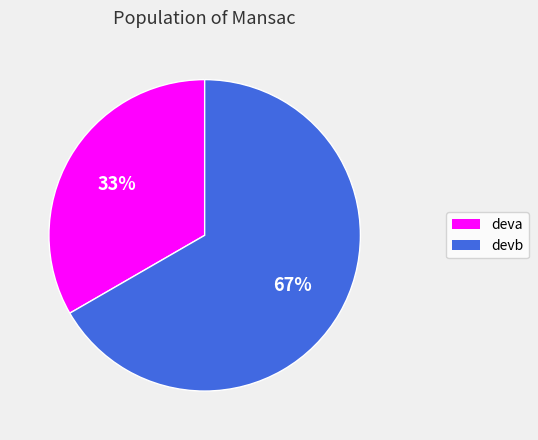

To the nearest percent, what is the average slice percentage?

50%